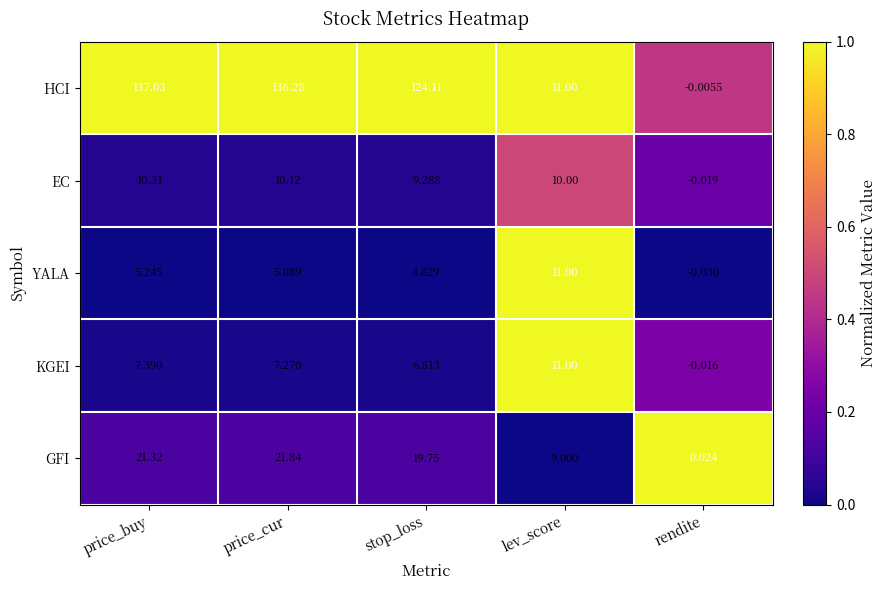

How many distinct data groups are displayed?

5